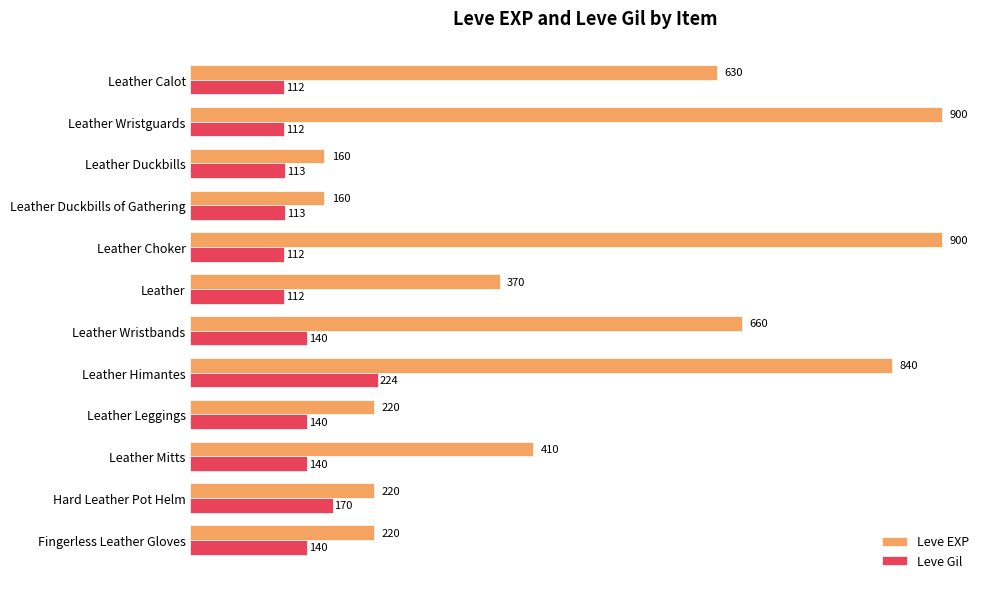

At Leather, list the series in order from largest to smallest.

Leve EXP, Leve Gil